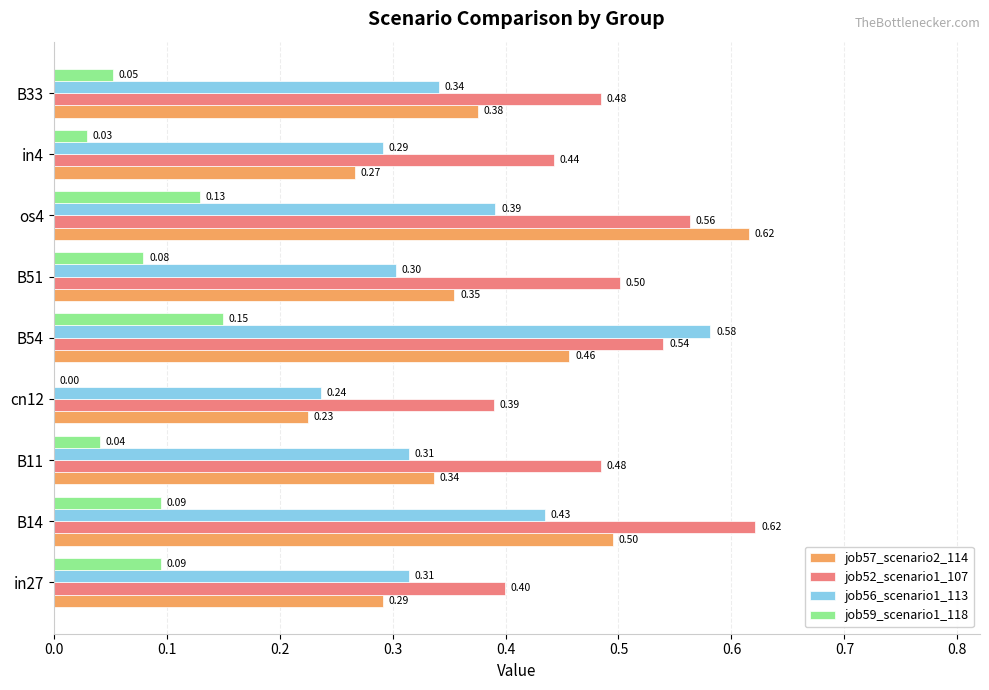

Count the job59_scenario1_118 values in the range 0 to 1.

9